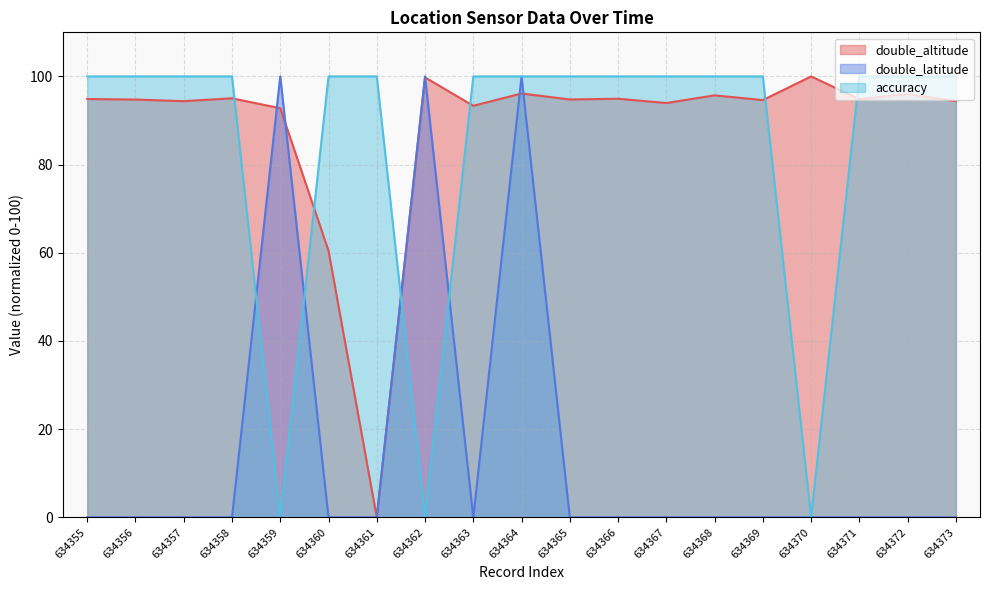

Reading right to left, what are all the values shown in this chart?

double_altitude: 634373=94.4	634372=96.0	634371=94.9	634370=100.0	634369=94.6	634368=95.7	634367=94.0	634366=94.9	634365=94.8	634364=96.1	634363=93.3	634362=99.8	634361=0.0	634360=60.5	634359=92.8	634358=95.0	634357=94.4	634356=94.8	634355=94.9
double_latitude: 634373=0.0	634372=0.0	634371=0.0	634370=0.0	634369=0.0	634368=0.0	634367=0.0	634366=0.0	634365=0.0	634364=100.0	634363=0.0	634362=100.0	634361=0.0	634360=0.0	634359=100.0	634358=0.0	634357=0.0	634356=0.0	634355=0.0
accuracy: 634373=100.0	634372=100.0	634371=100.0	634370=0.0	634369=100.0	634368=100.0	634367=100.0	634366=100.0	634365=100.0	634364=100.0	634363=100.0	634362=0.0	634361=100.0	634360=100.0	634359=0.0	634358=100.0	634357=100.0	634356=100.0	634355=100.0